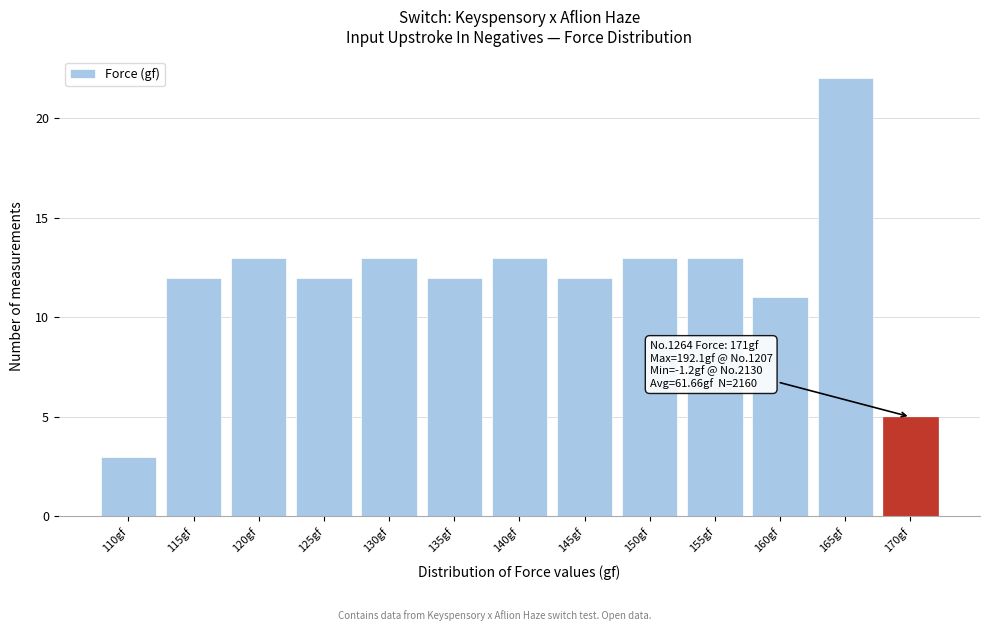

Reading left to right, transcribe all the data shown in this chart.

3	12	13	12	13	12	13	12	13	13	11	22	5